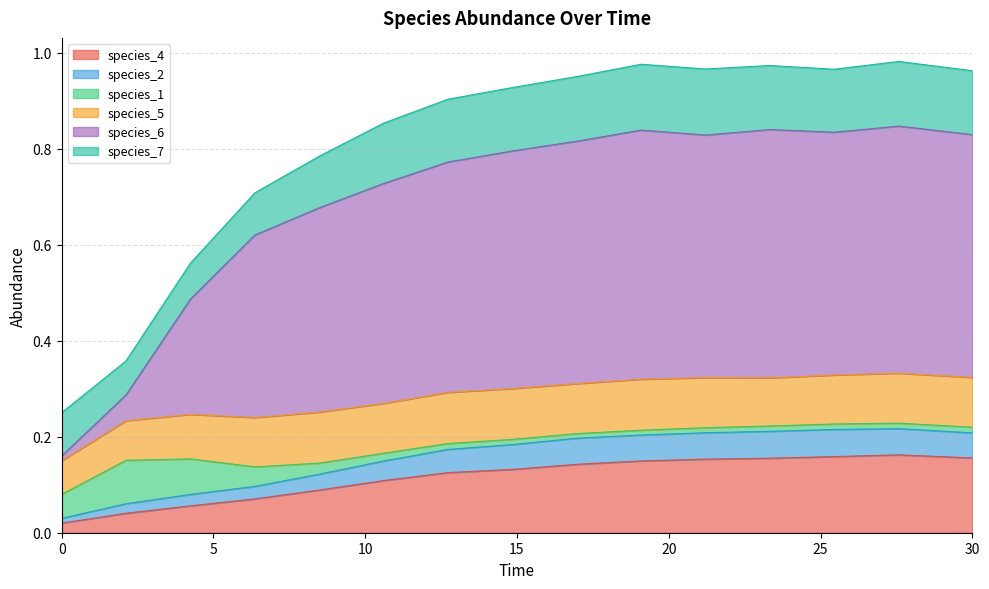

Is the value of species_2 at 21.21212121212121 greater than the value of species_6 at 25.454545454545457?

No